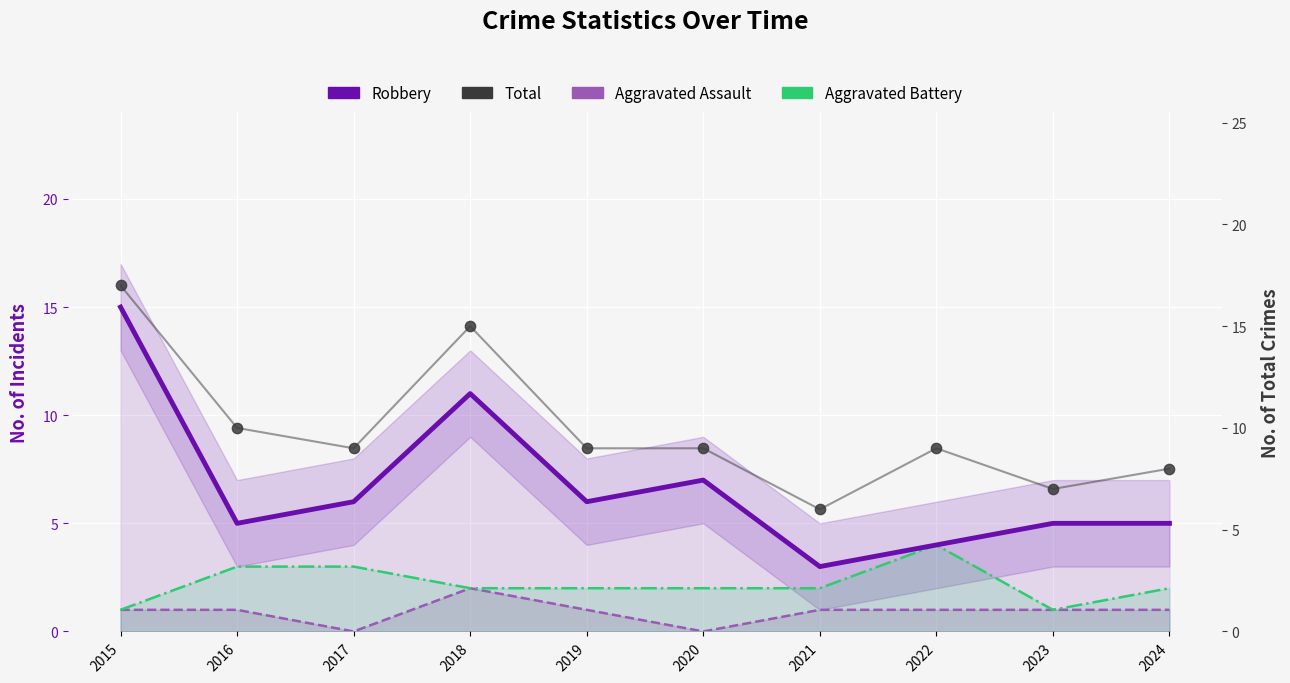

Which series reaches the minimum Y coordinate?

Aggravated Assault